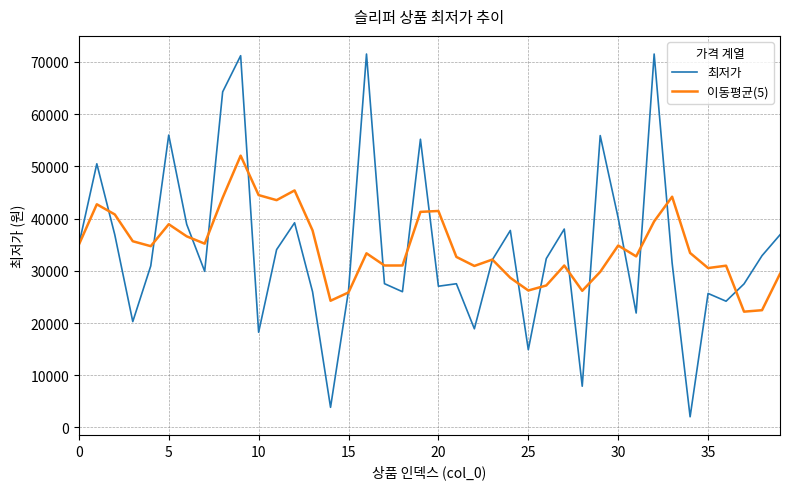

Rank the series by their maximum value, from highest to lowest.

최저가, 이동평균(5)